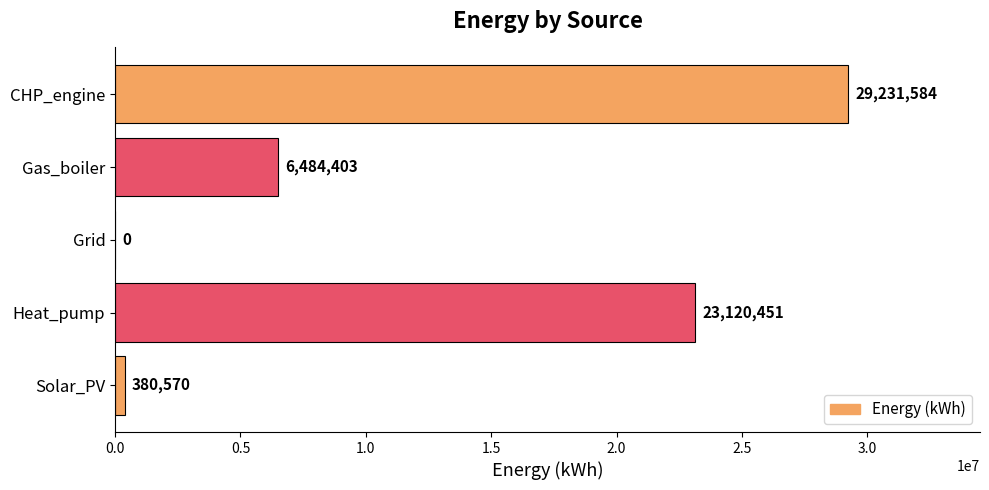

What is the sum of all values?

59217008.0